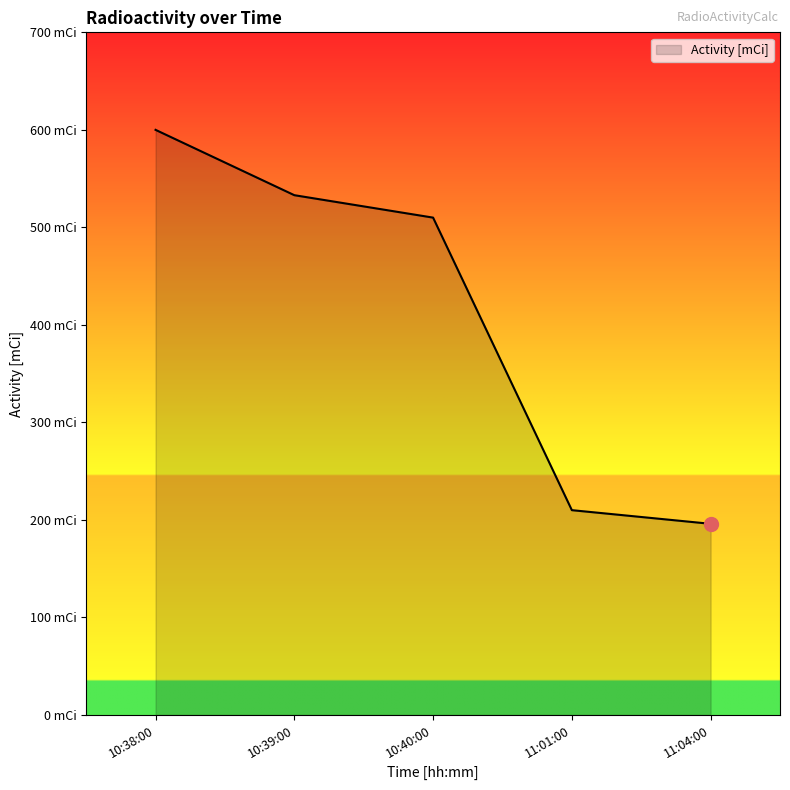

Does the chart display data point markers on the line(s)?

No